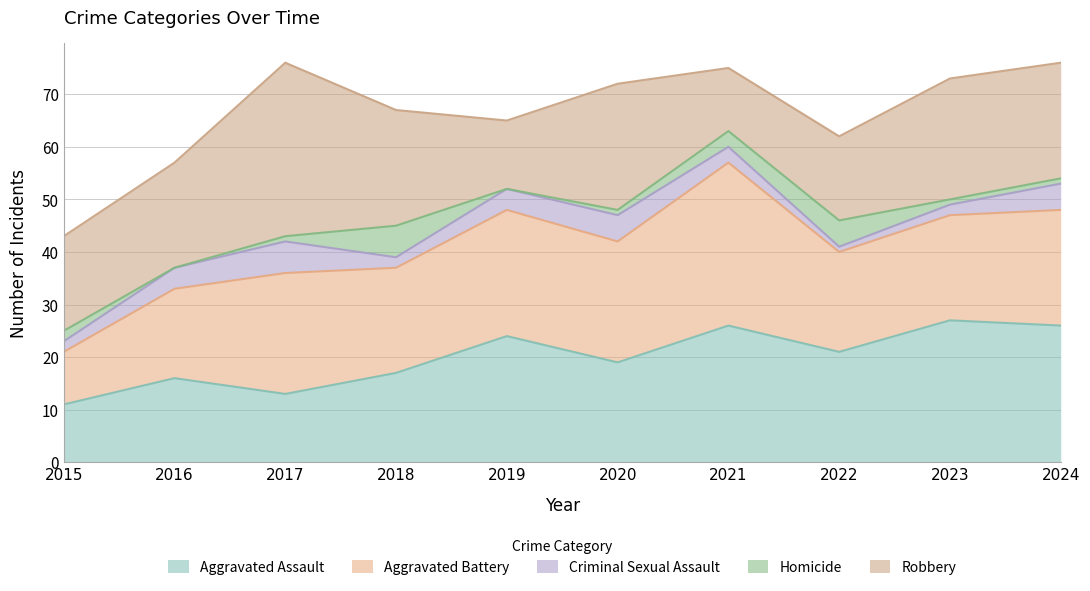

How many lines are shown in the chart?

5